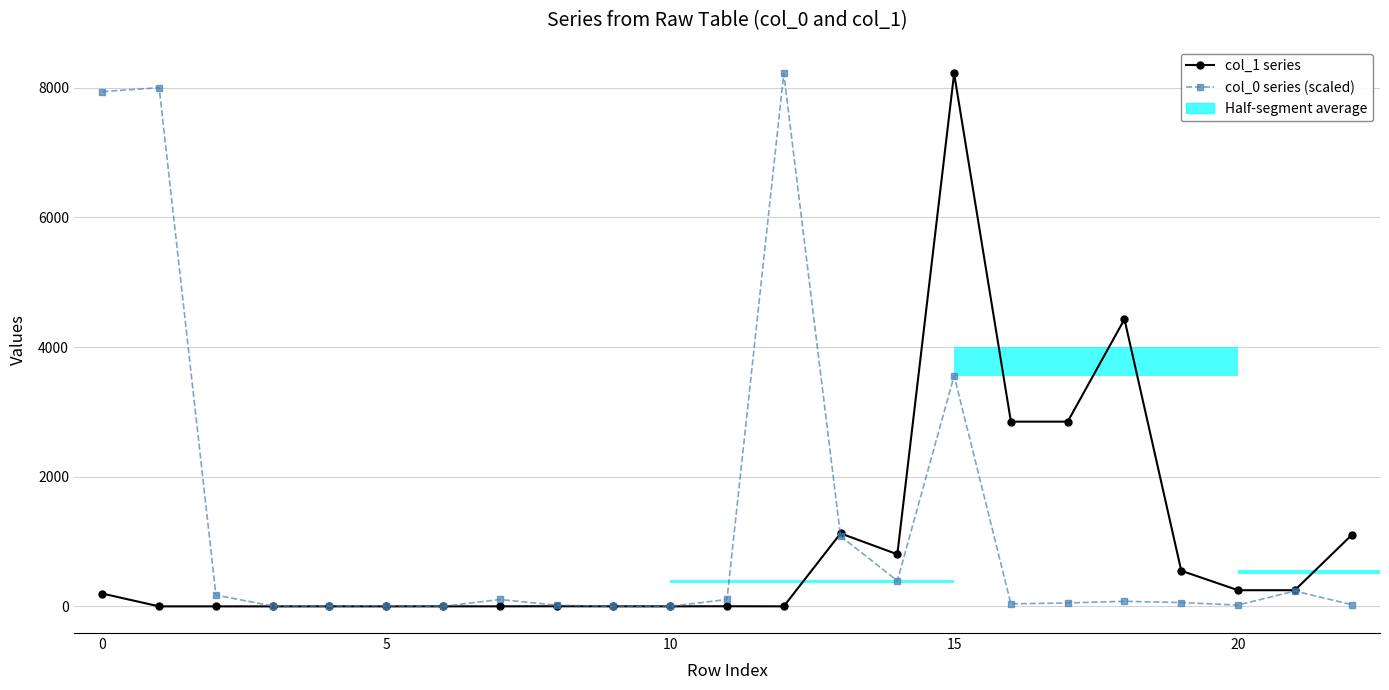

What is the label of the 15th bar from the left?

14